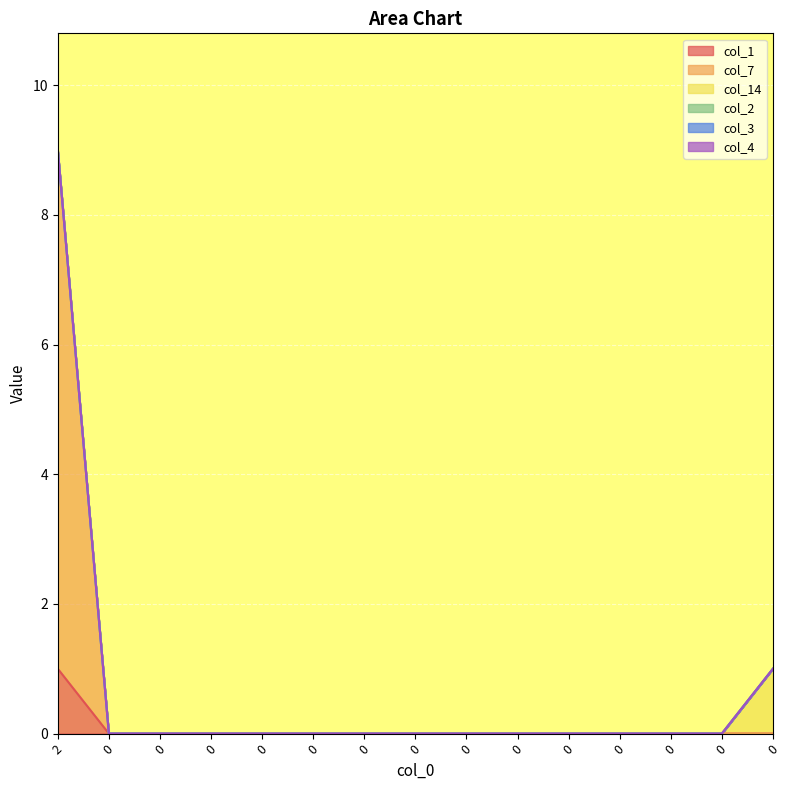

Reading right to left, extract all data points from this chart.

col_1: 0	0	0	0	0	0	0	0	0	0	0	0	0	0	1
col_7: 0	0	0	0	0	0	0	0	0	0	0	0	0	0	8
col_14: 1	0	0	0	0	0	0	0	0	0	0	0	0	0	0
col_2: 0	0	0	0	0	0	0	0	0	0	0	0	0	0	0
col_3: 0	0	0	0	0	0	0	0	0	0	0	0	0	0	0
col_4: 0	0	0	0	0	0	0	0	0	0	0	0	0	0	0